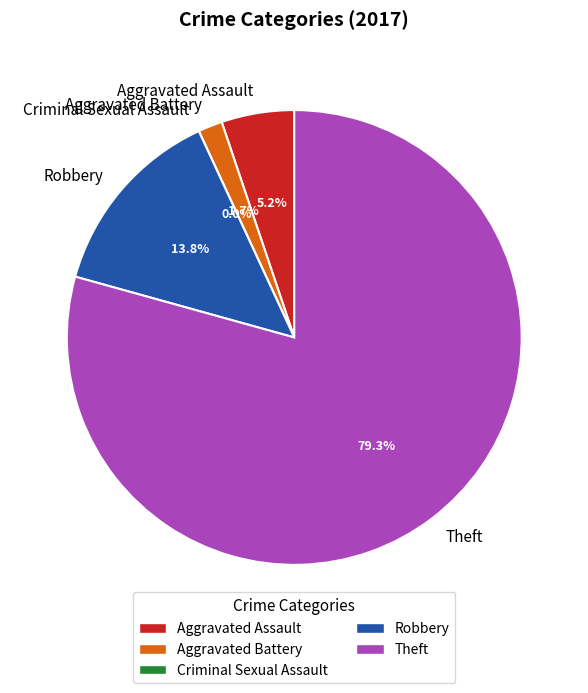

To the nearest percent, what portion does Theft represent?

79%